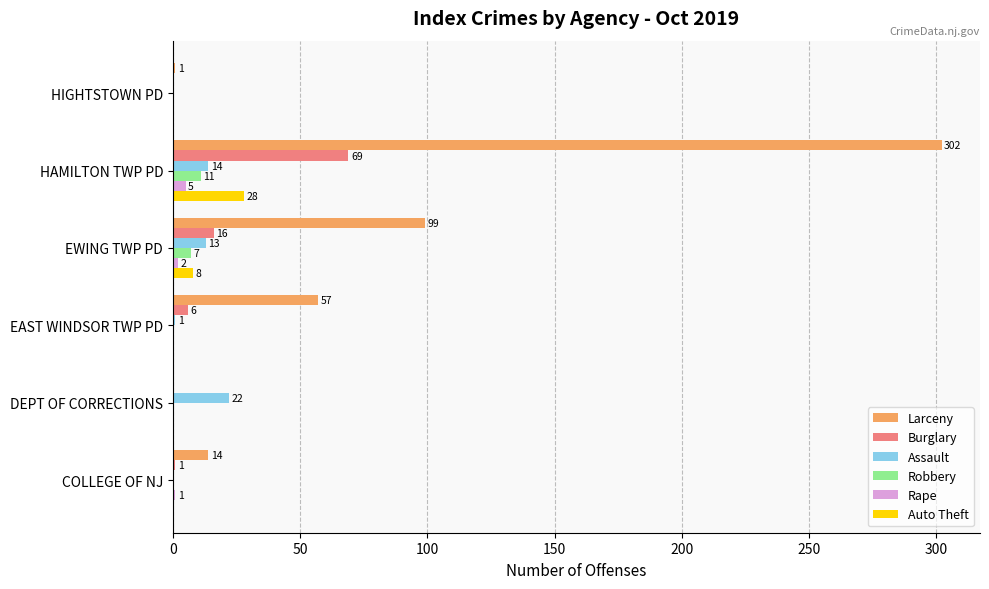

At which category does the chart reach its peak across all series?

HAMILTON TWP PD